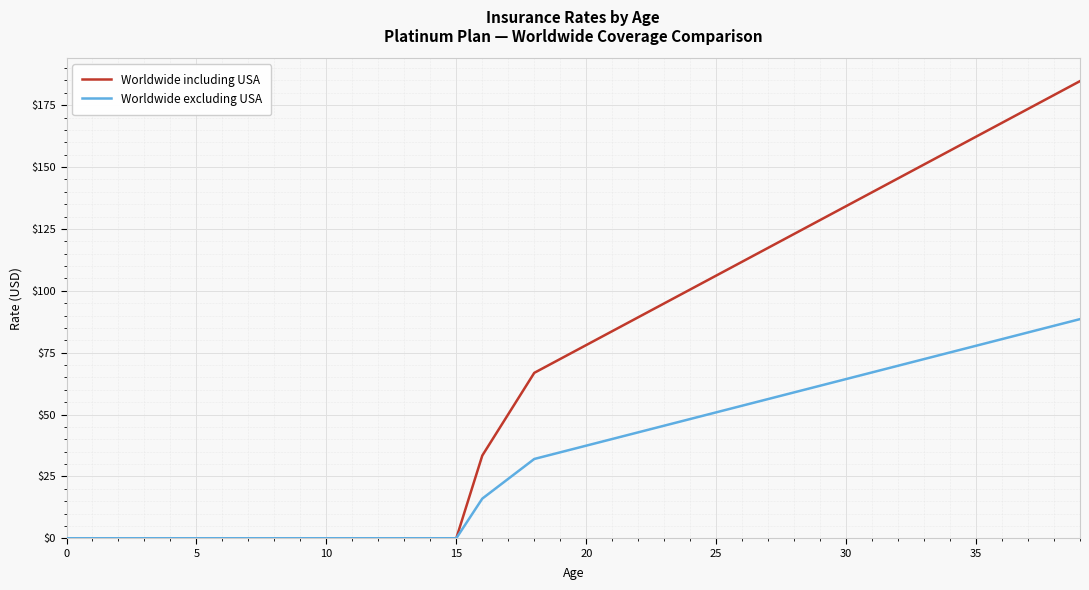

Which series has the largest total across all categories?

Worldwide including USA